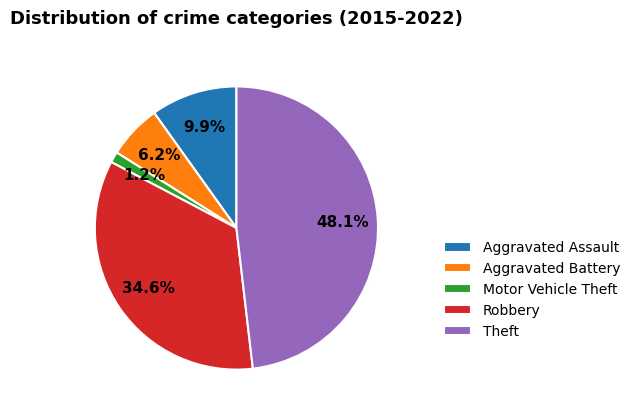

Which category has the smallest portion of the pie?

Motor Vehicle Theft